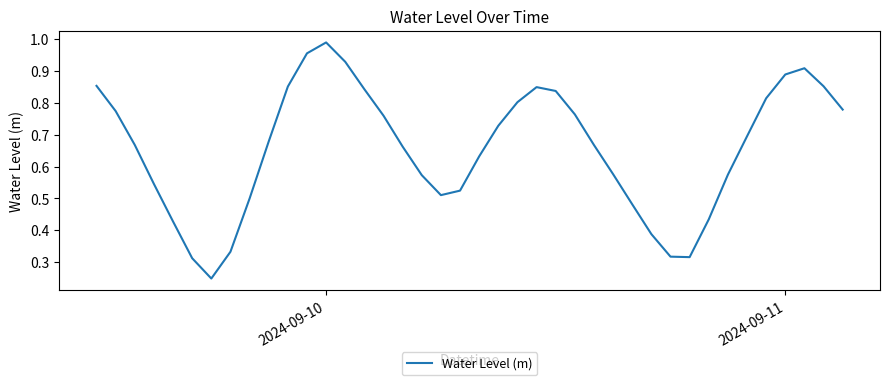

How many lines are shown in the chart?

1